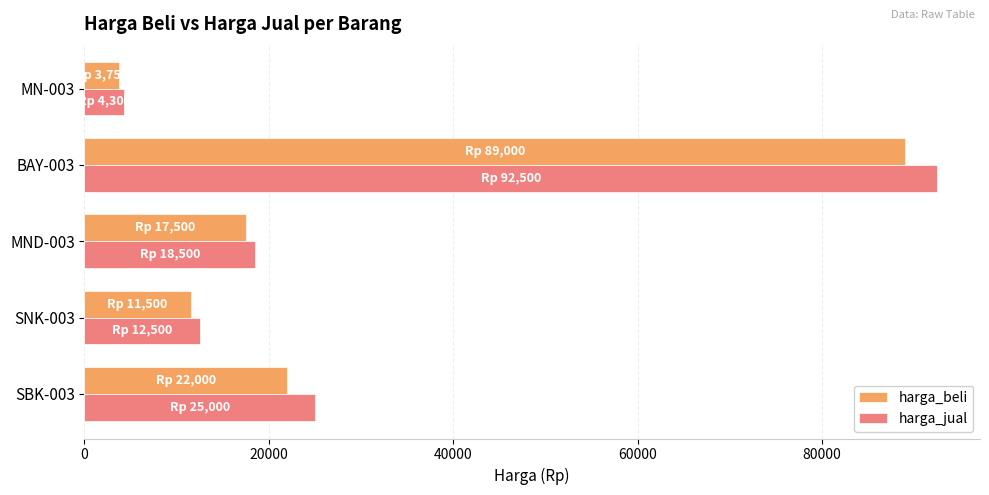

The value of harga_jual at MND-003 is 18500. True or false?

True